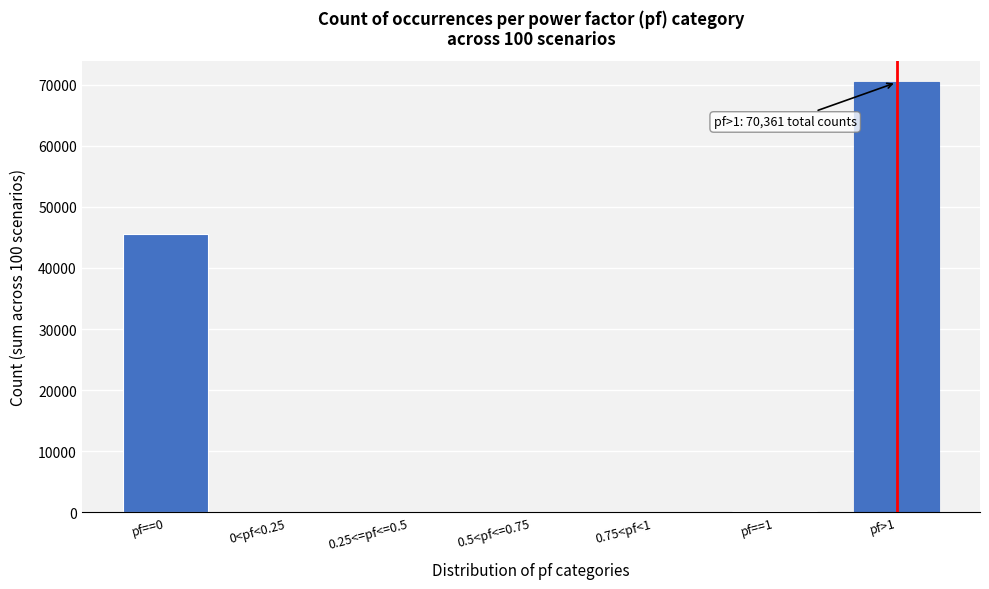

What is the sum of all values?

116480